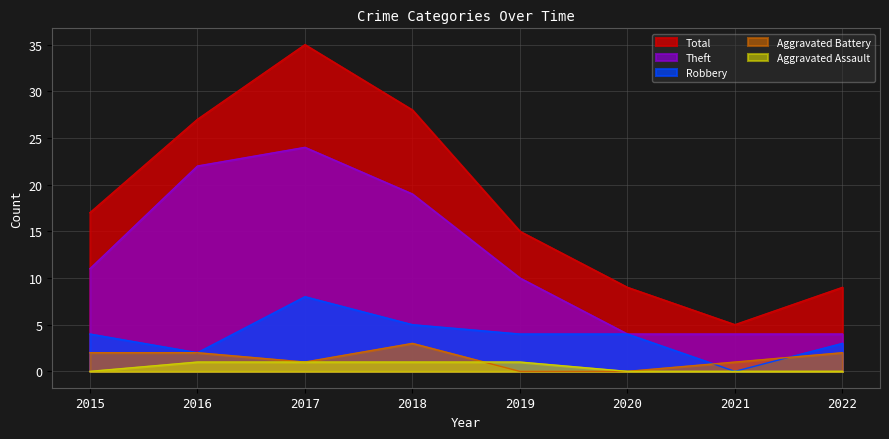

What is the value of the Aggravated Battery point at the 2nd from the left?

2